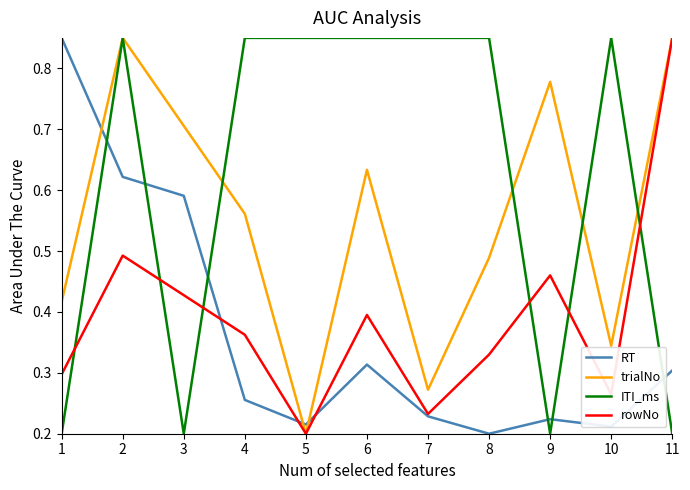

At 10, list the series in order from largest to smallest.

ITI_ms, trialNo, rowNo, RT